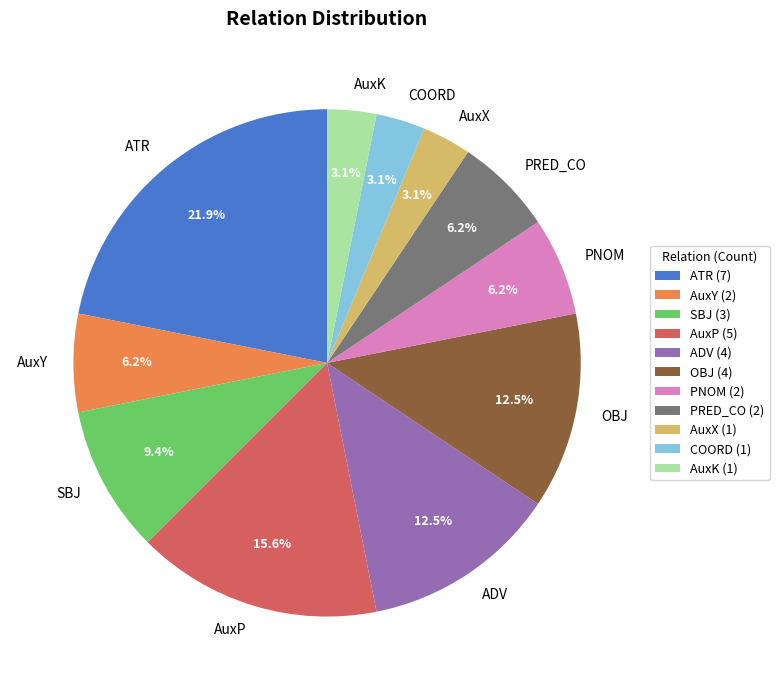

Between AuxY and AuxK, which is larger?

AuxY